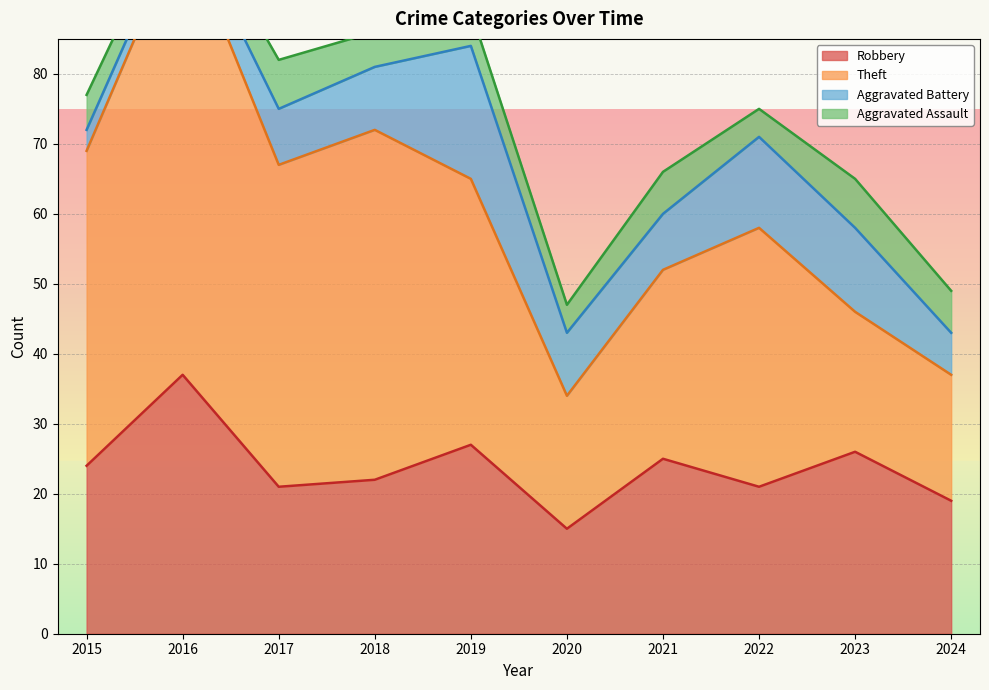

Reading right to left, what are all the values shown in this chart?

Robbery: 2024=19	2023=26	2022=21	2021=25	2020=15	2019=27	2018=22	2017=21	2016=37	2015=24
Theft: 2024=18	2023=20	2022=37	2021=27	2020=19	2019=38	2018=50	2017=46	2016=64	2015=45
Aggravated Battery: 2024=6	2023=12	2022=13	2021=8	2020=9	2019=19	2018=9	2017=8	2016=2	2015=3
Aggravated Assault: 2024=6	2023=7	2022=4	2021=6	2020=4	2019=5	2018=5	2017=7	2016=3	2015=5